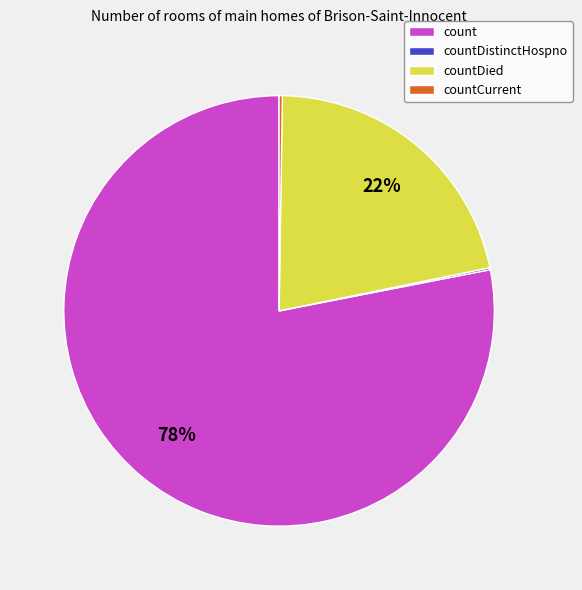

To the nearest percent, what is the difference between the largest and smallest slice percentages?

78%